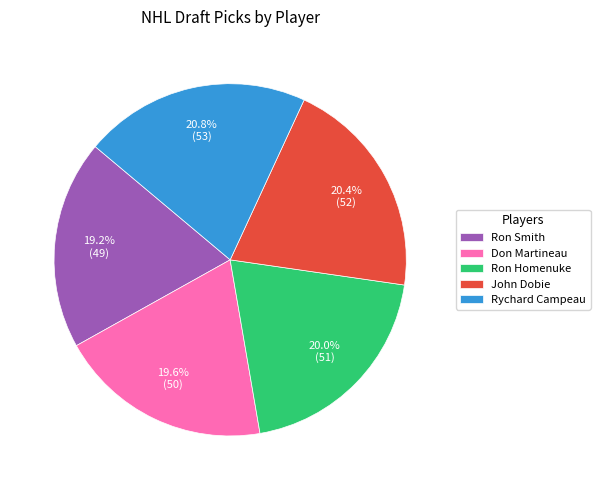

What is the ratio of the value at Rychard Campeau to the value at Ron Smith?

1.1